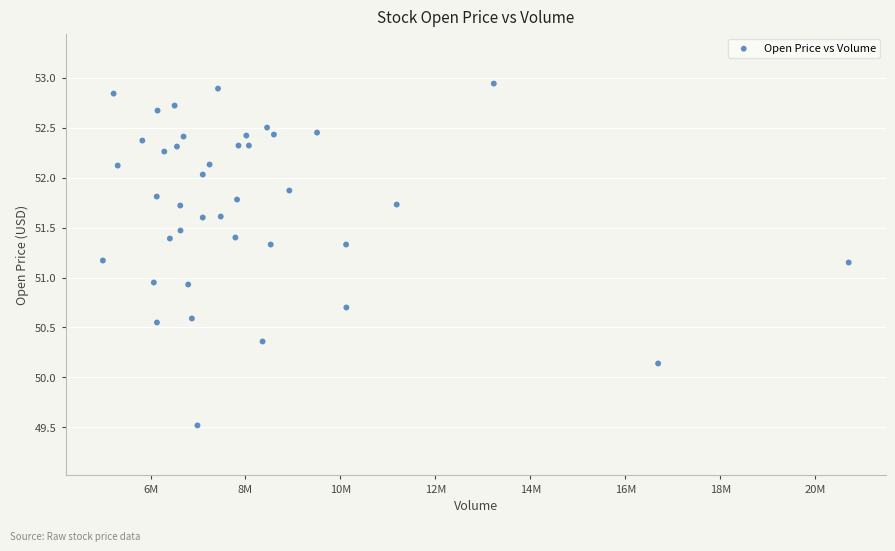

What is the range of Y values (max minus min)?

3.4